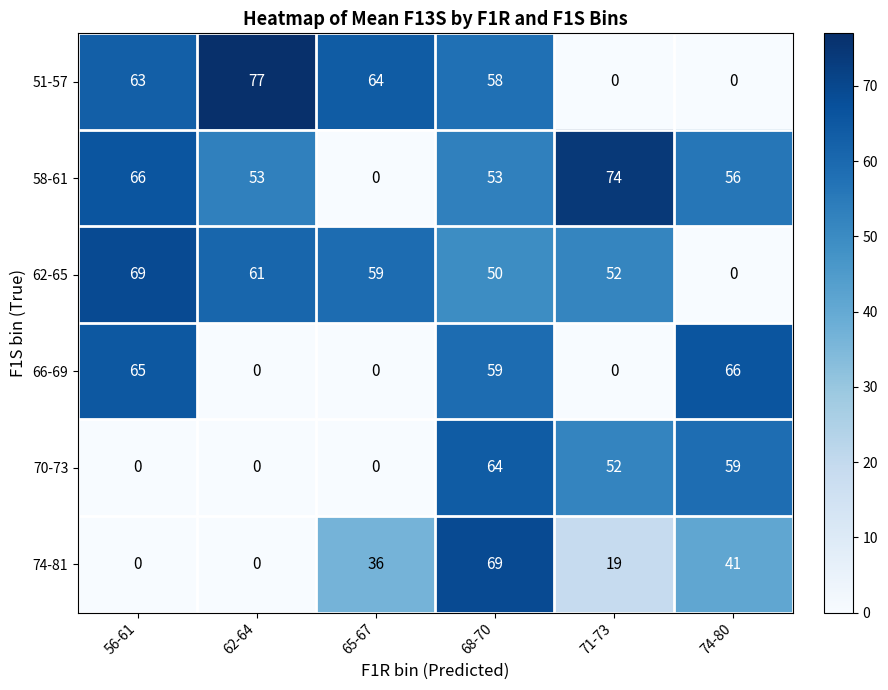

Where does the 62-65 series first go above 59?

56-61